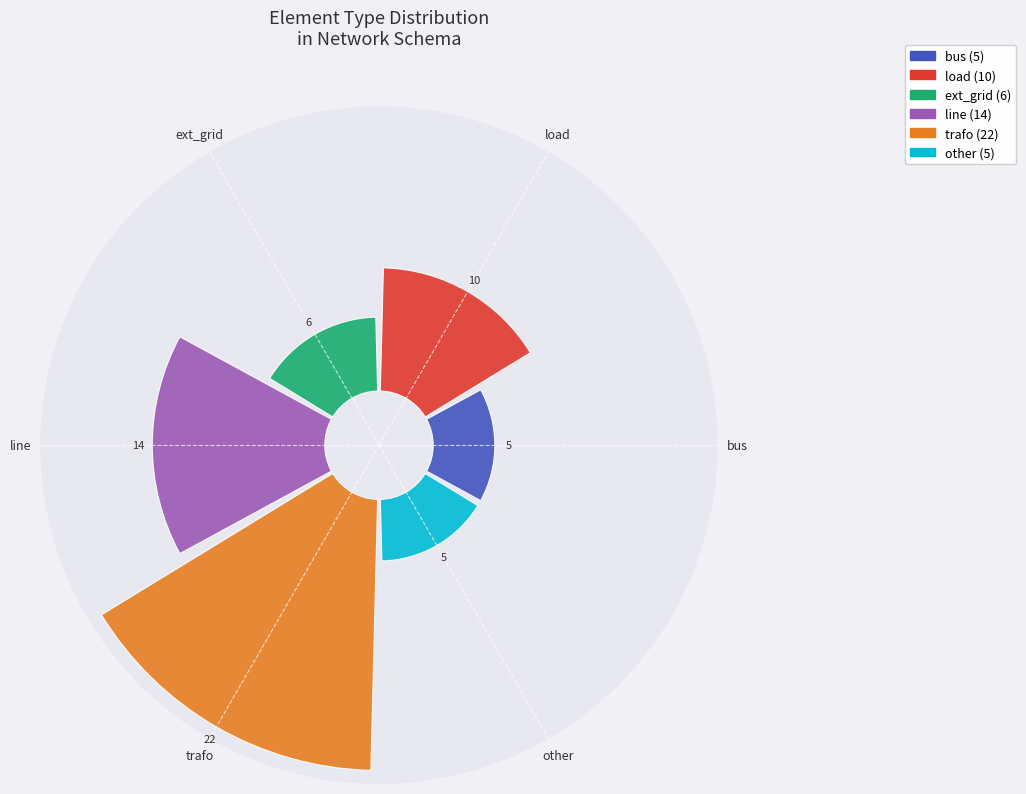

Count the number of slices in the pie.

6